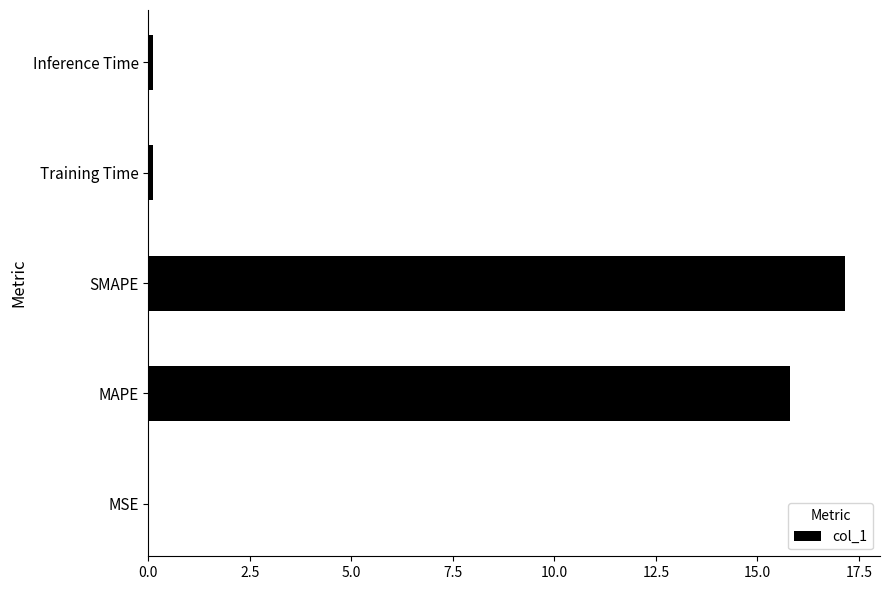

Which has a higher value, SMAPE or Inference Time?

SMAPE